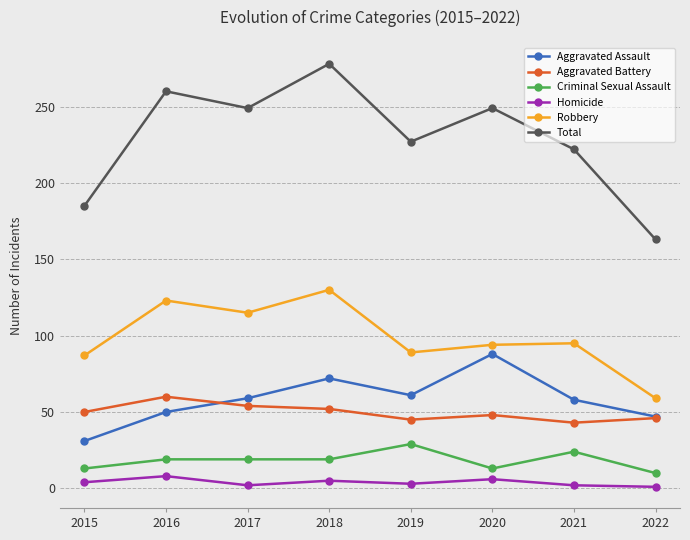

What is the difference between the maximum and second lowest values in the Robbery series?

43